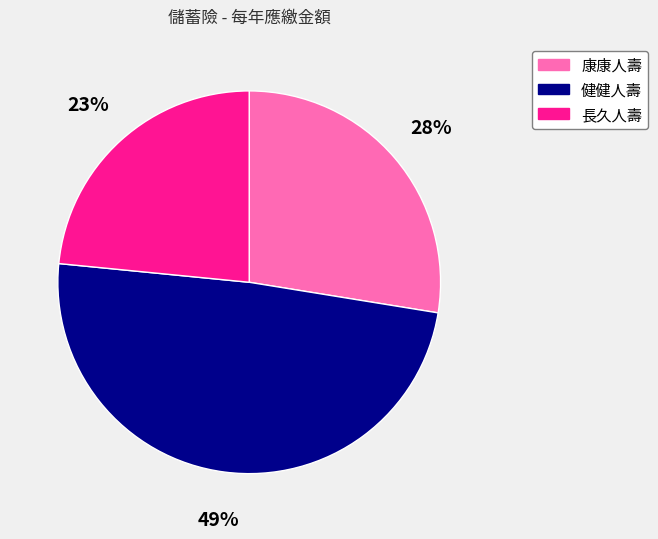

To the nearest percent, what is the average slice percentage?

33%